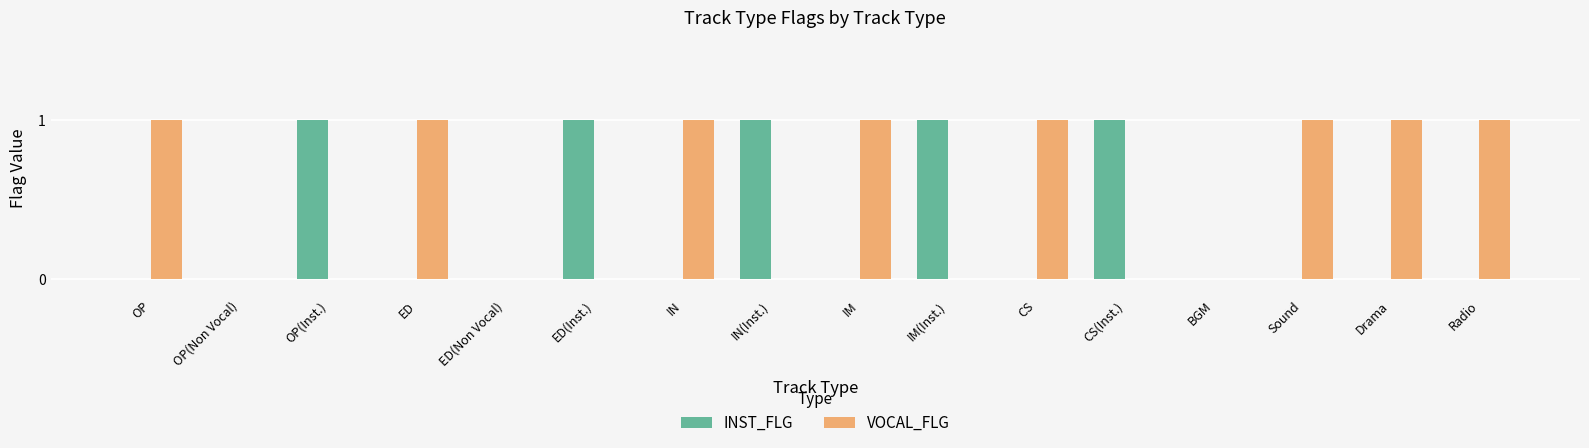

Which series has the largest total across all categories?

VOCAL_FLG